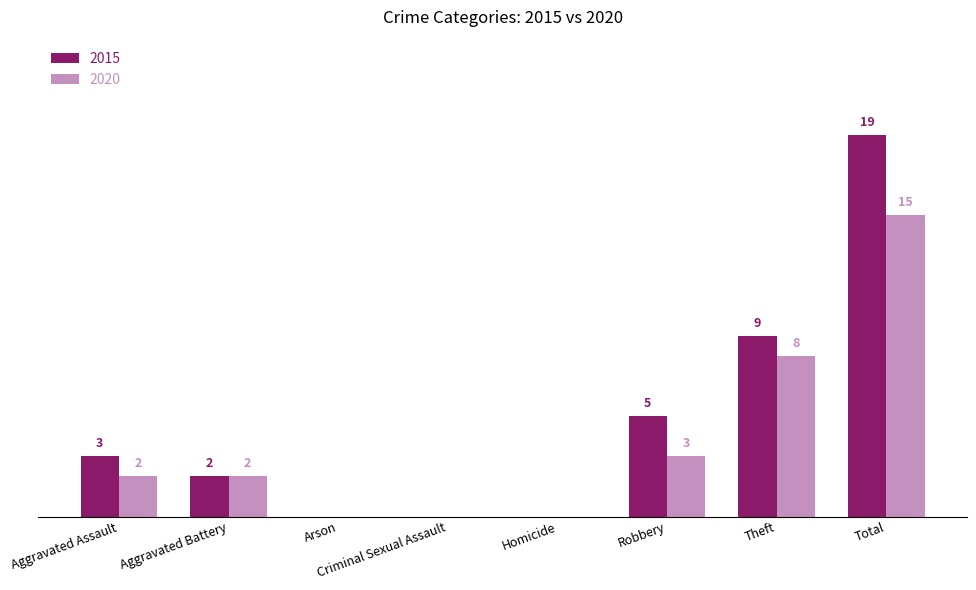

Does the chart contain stacked bars?

No